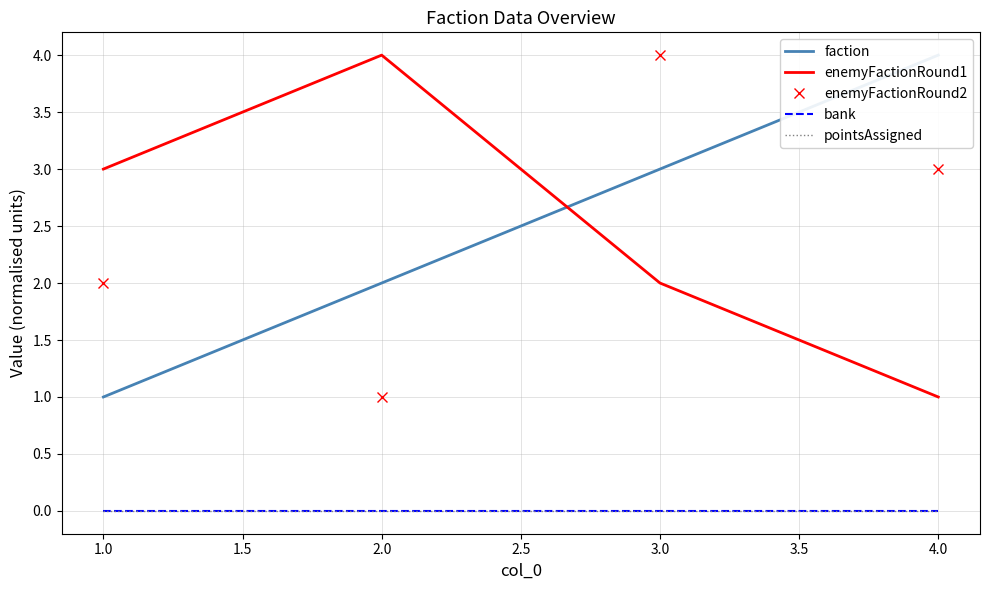

What is the total value across all series at 1.0?

6